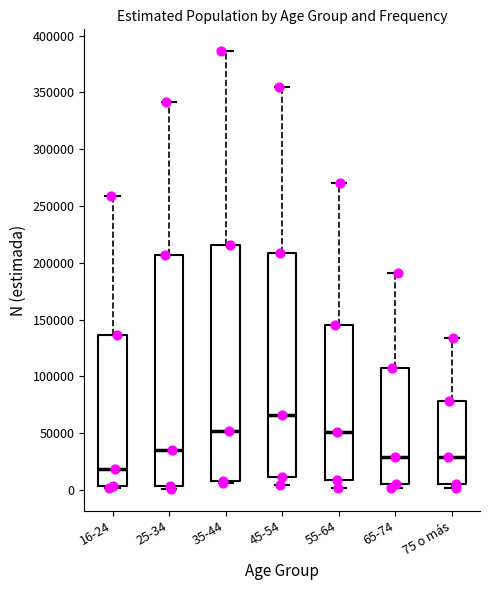

Reading left to right, read every box against the y-axis: the position of its median line, the range the box covers, and the ends of its whiskers. The values are not printed on the chart, so give them approximately, as read against the axis.

16-24: median 20000, box 5000 to 135000, whiskers 0 to 260000
25-34: median 35000, box 5000 to 205000, whiskers 0 to 340000
35-44: median 50000, box 10000 to 215000, whiskers 5000 to 385000
45-54: median 65000, box 10000 to 210000, whiskers 5000 to 355000
55-64: median 50000, box 10000 to 145000, whiskers 0 to 270000
65-74: median 30000, box 5000 to 105000, whiskers 0 to 190000
75 o más: median 30000, box 5000 to 80000, whiskers 0 to 135000